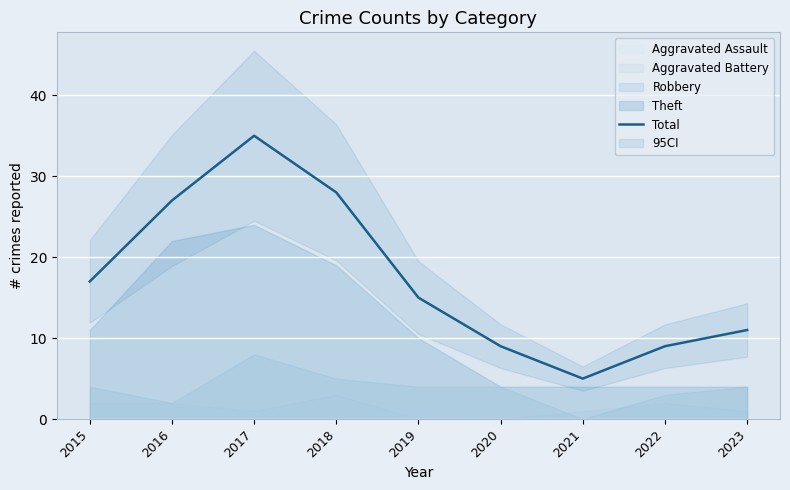

How many points are lower than both their immediate neighbors (excluding endpoints)?

1